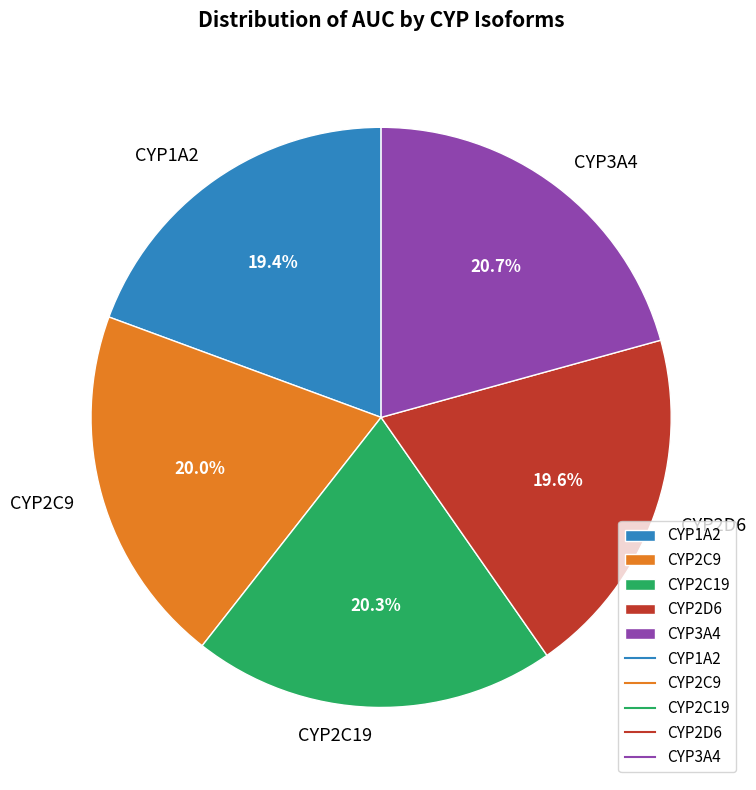

The CYP3A4 slice represents 21% of the pie. True or false?

True